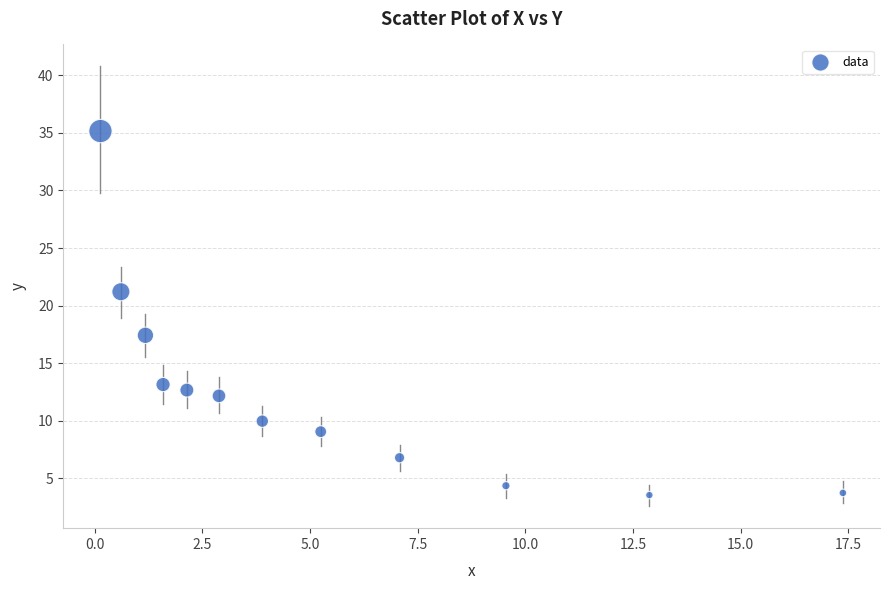

What Y value in the scatter plot is closest to 19?

17.4